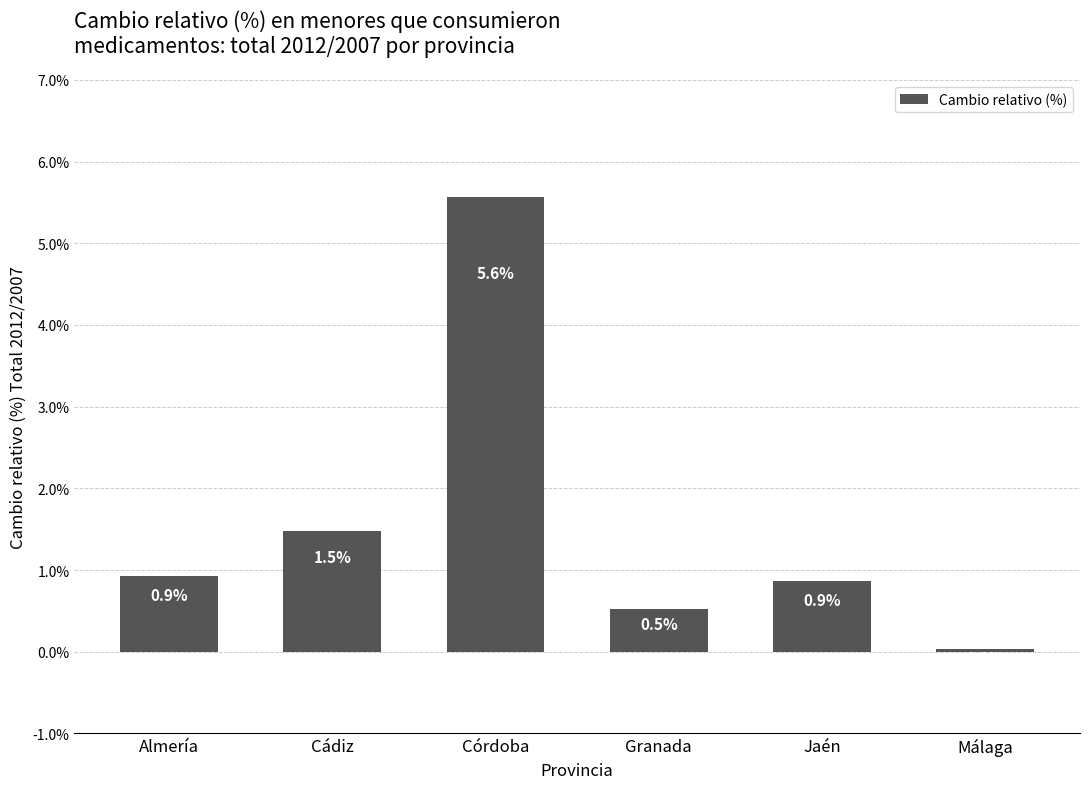

Read the value at Almería.

0.9